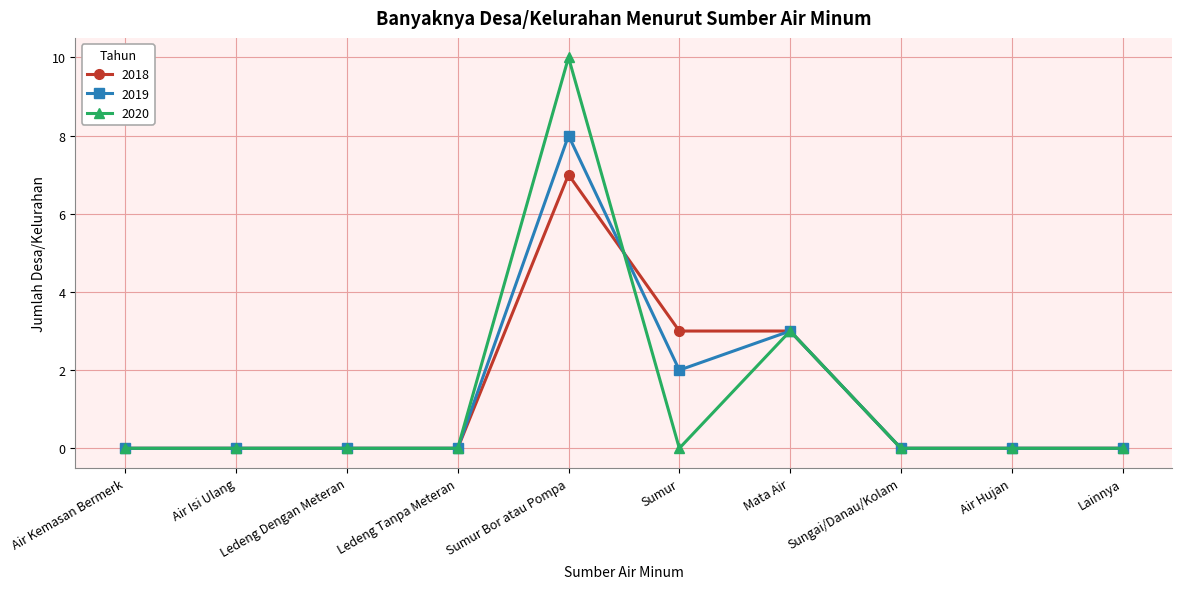

Which series changed the most between Sumur Bor atau Pompa and Sumur?

2020